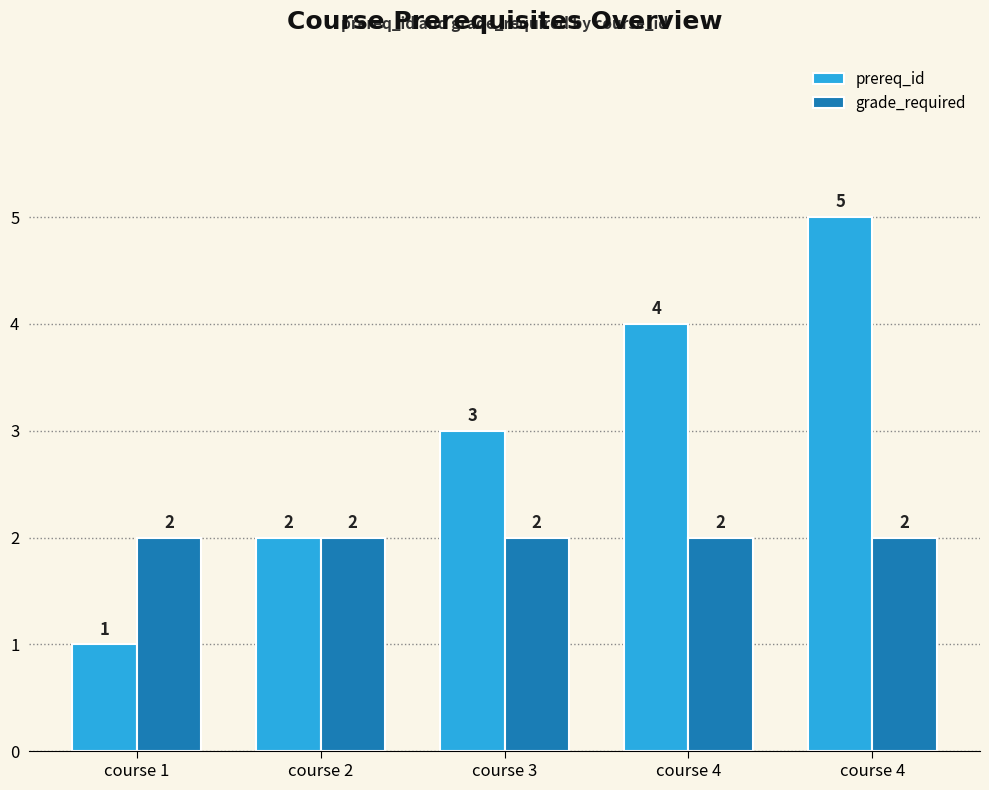

Rank the series at course 4 from highest to lowest value.

prereq_id, grade_required